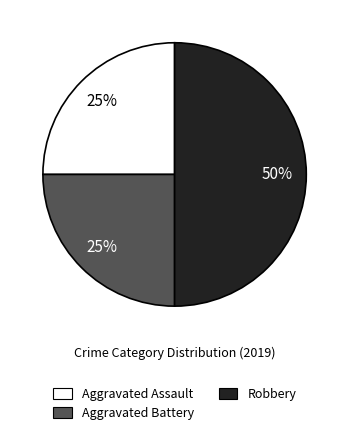

Count the number of slices in the pie.

3